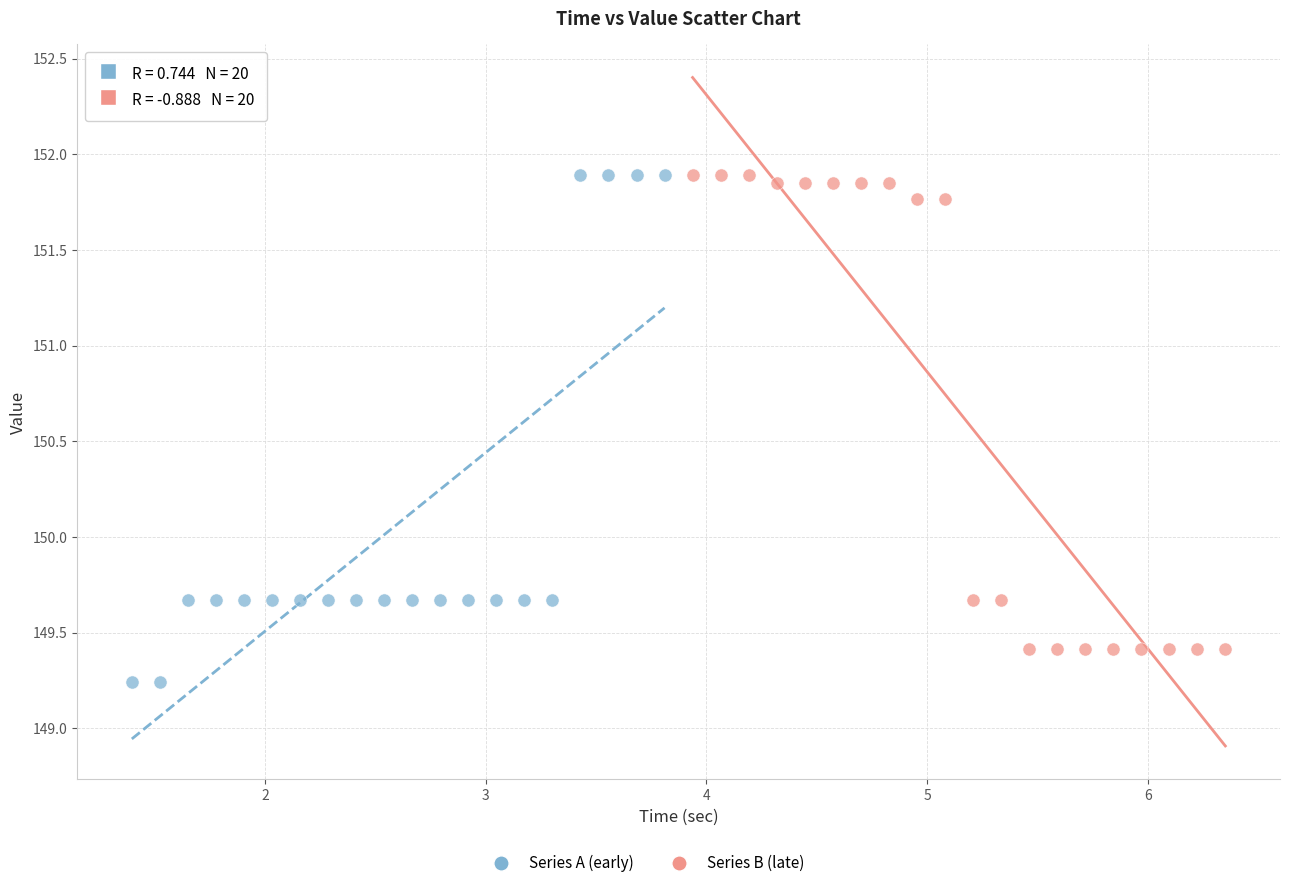

Which series reaches the minimum Y coordinate?

Series A (early)